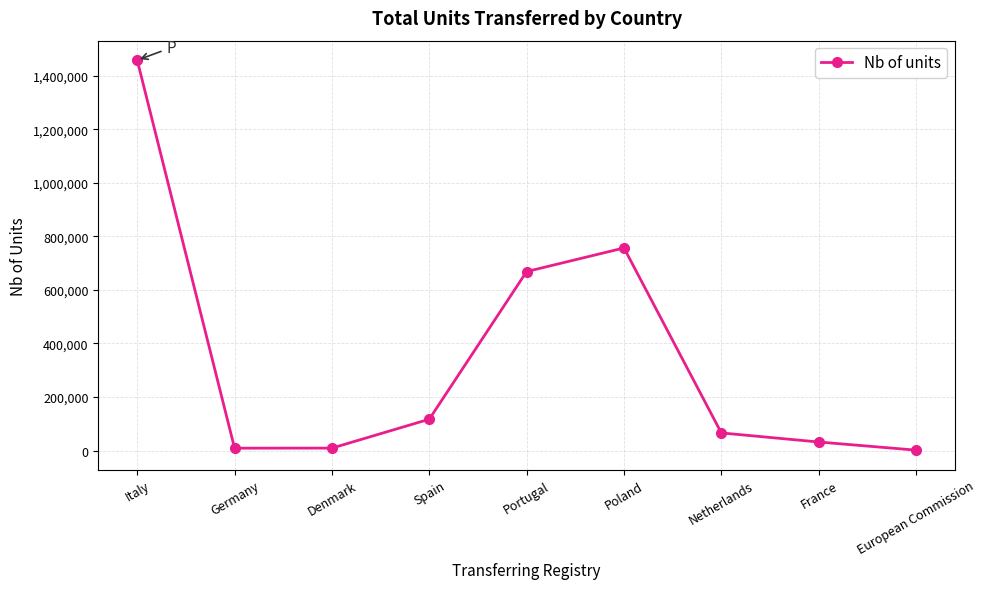

What is the change in value from Germany to Denmark?

+213